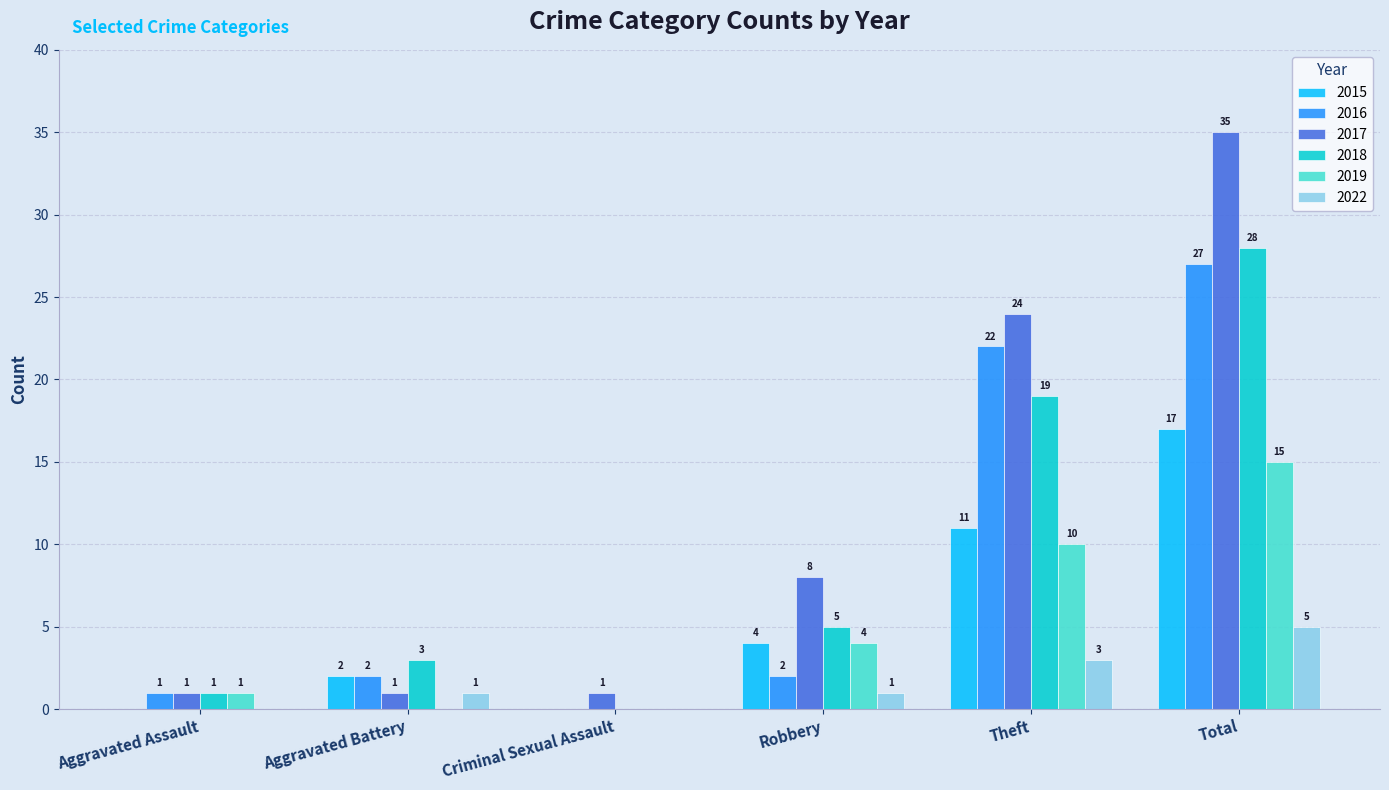

Reading left to right, extract all data points from this chart.

2015: Aggravated Assault=0	Aggravated Battery=2	Criminal Sexual Assault=0	Robbery=4	Theft=11	Total=17
2016: Aggravated Assault=1	Aggravated Battery=2	Criminal Sexual Assault=0	Robbery=2	Theft=22	Total=27
2017: Aggravated Assault=1	Aggravated Battery=1	Criminal Sexual Assault=1	Robbery=8	Theft=24	Total=35
2018: Aggravated Assault=1	Aggravated Battery=3	Criminal Sexual Assault=0	Robbery=5	Theft=19	Total=28
2019: Aggravated Assault=1	Aggravated Battery=0	Criminal Sexual Assault=0	Robbery=4	Theft=10	Total=15
2022: Aggravated Assault=0	Aggravated Battery=1	Criminal Sexual Assault=0	Robbery=1	Theft=3	Total=5